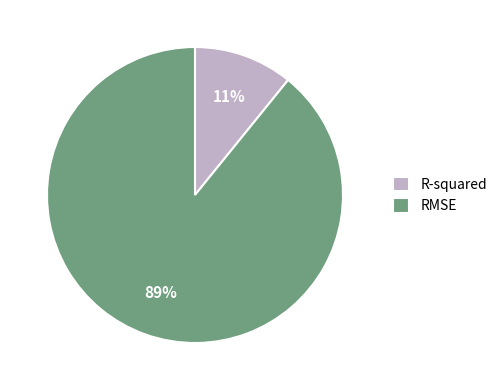

What is the largest slice in the pie chart?

RMSE